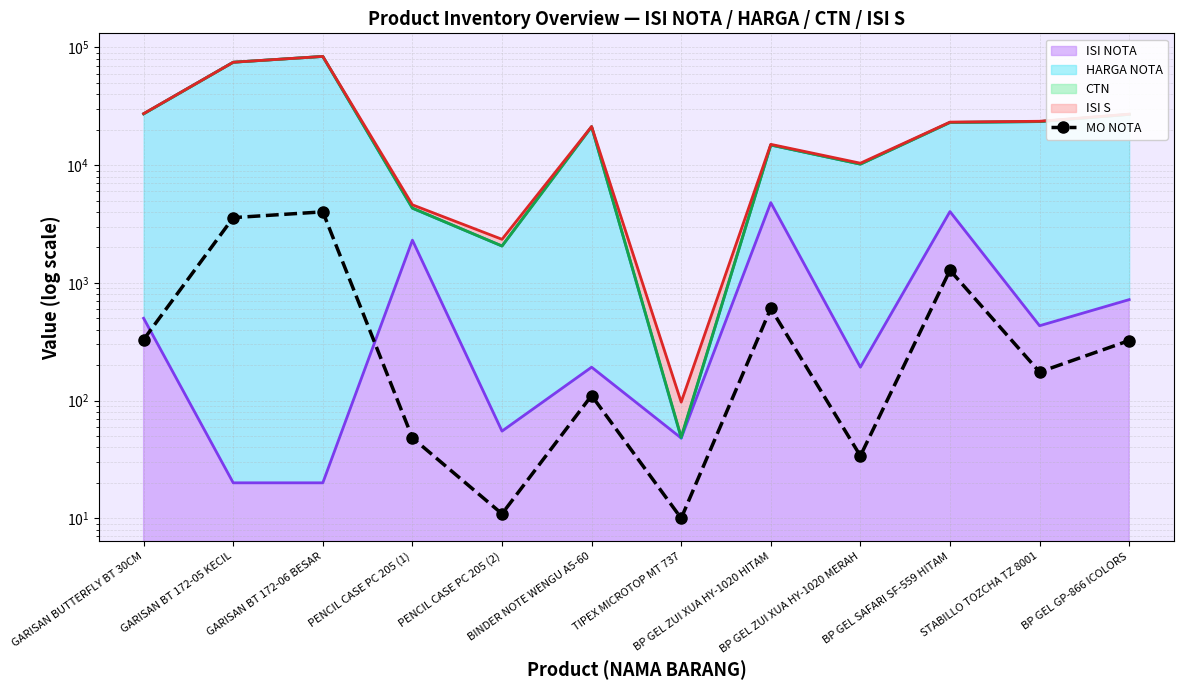

What position from the left is TIPEX MICROTOP MT 737?

7